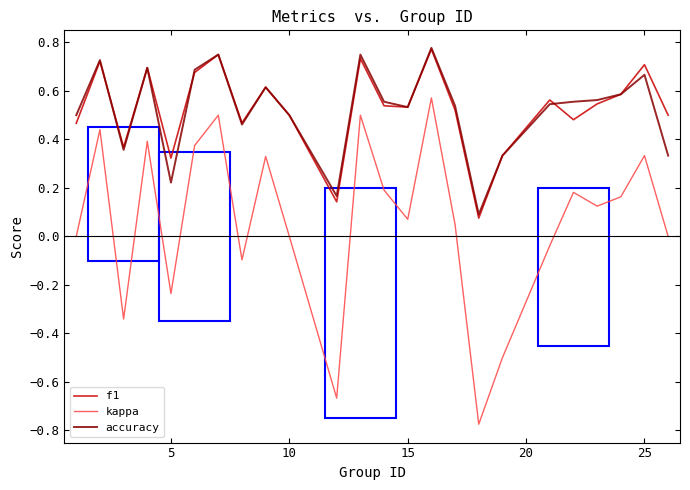

Which series has the widest spread of values?

kappa